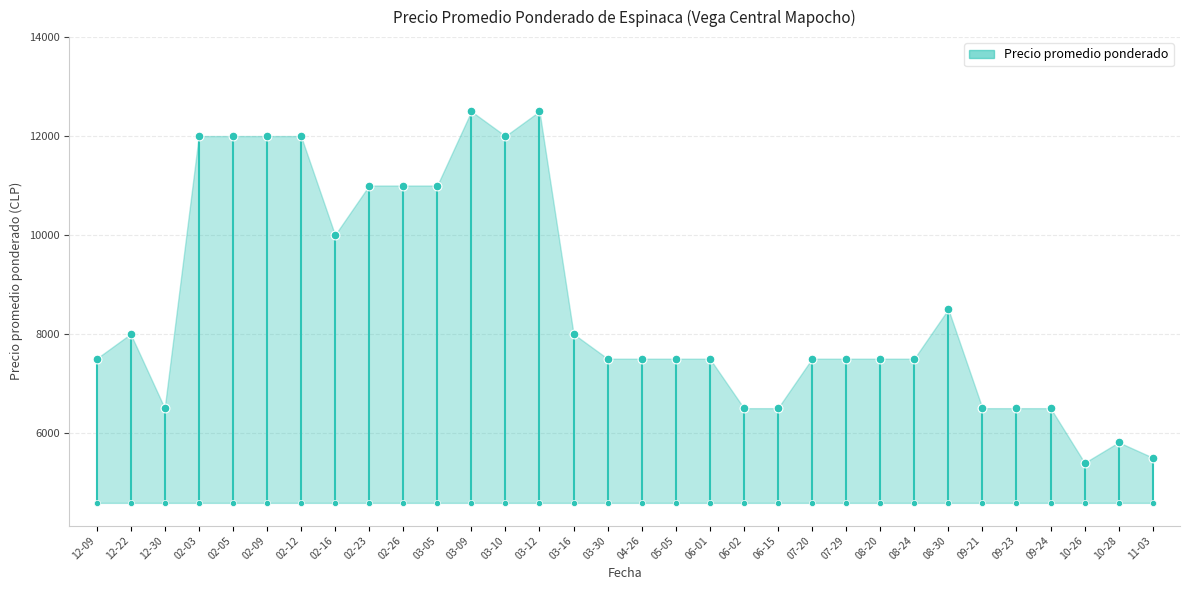

What is the change in value from 02-26 to 03-30?

-3500